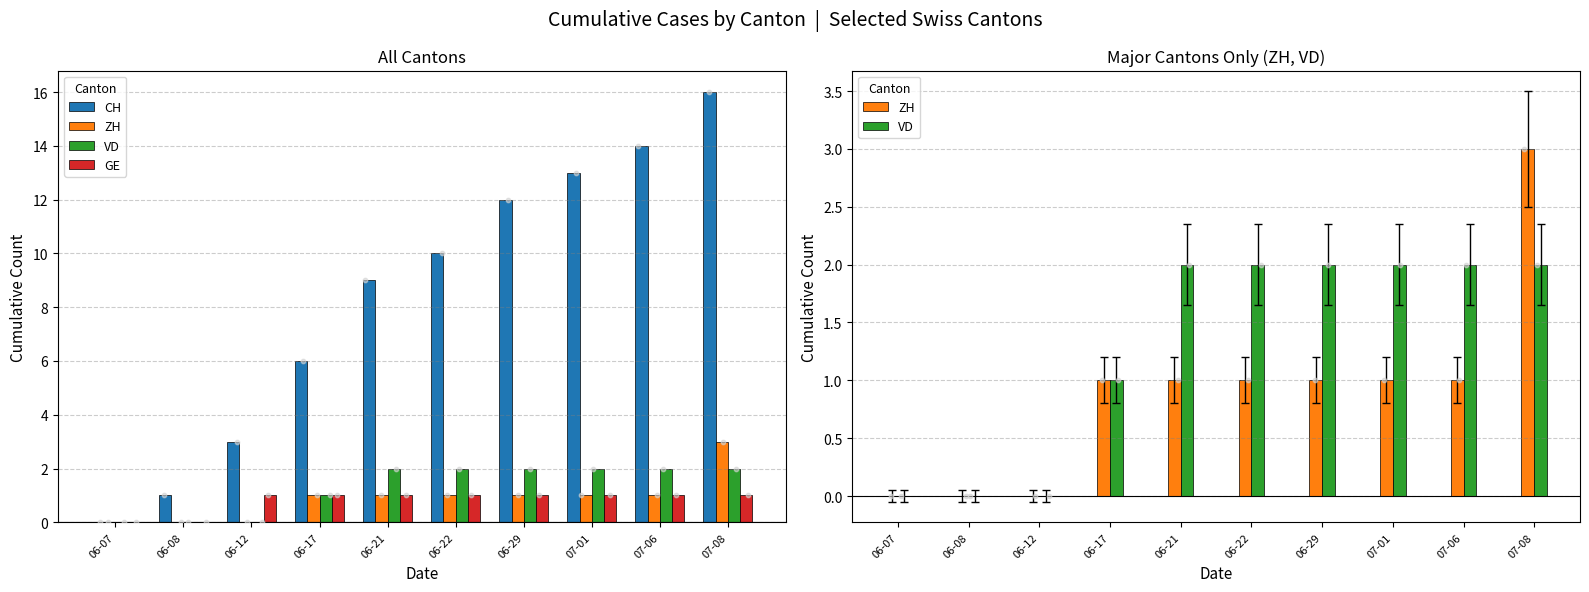

What are all the series names shown in the legend?

CH, ZH, VD, GE